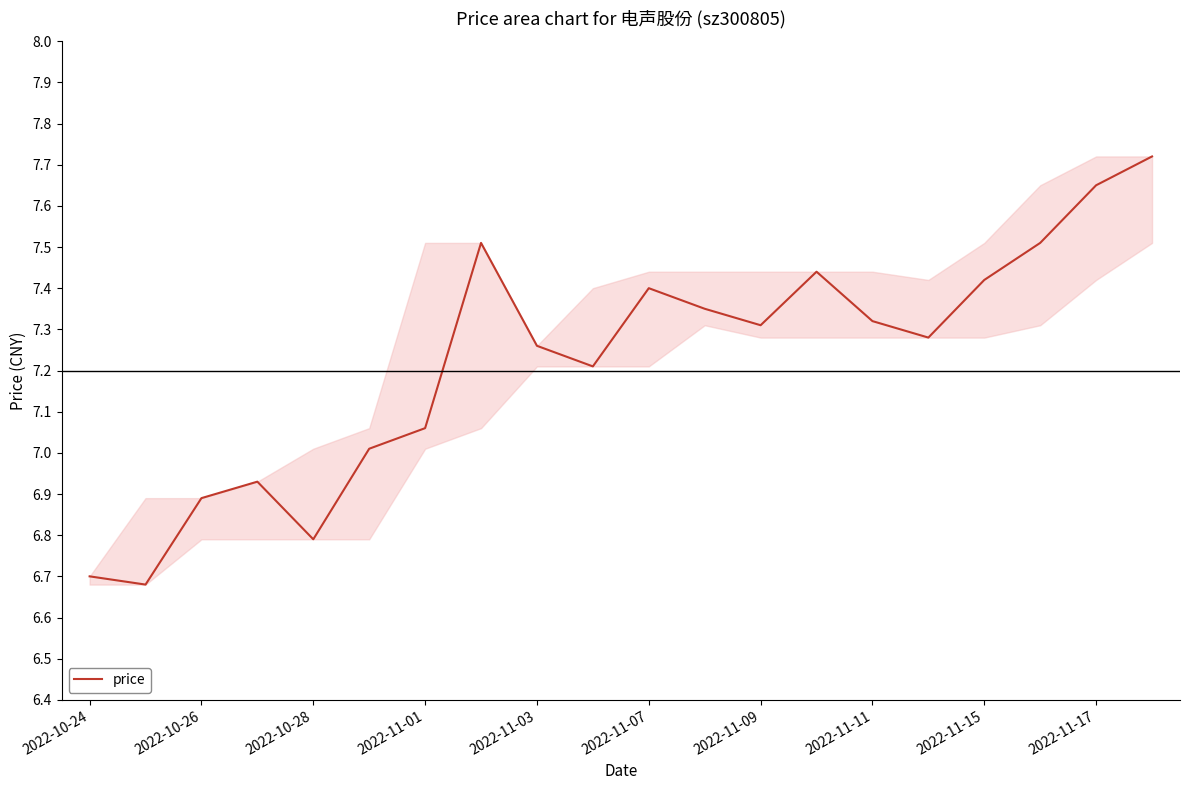

How many interior local valleys (lower than both neighbors) does the data have?

5